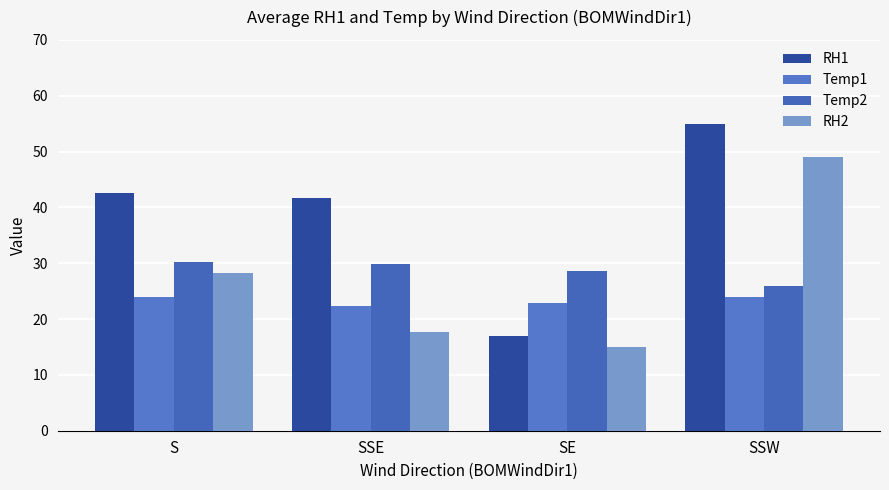

Does the chart contain stacked bars?

No